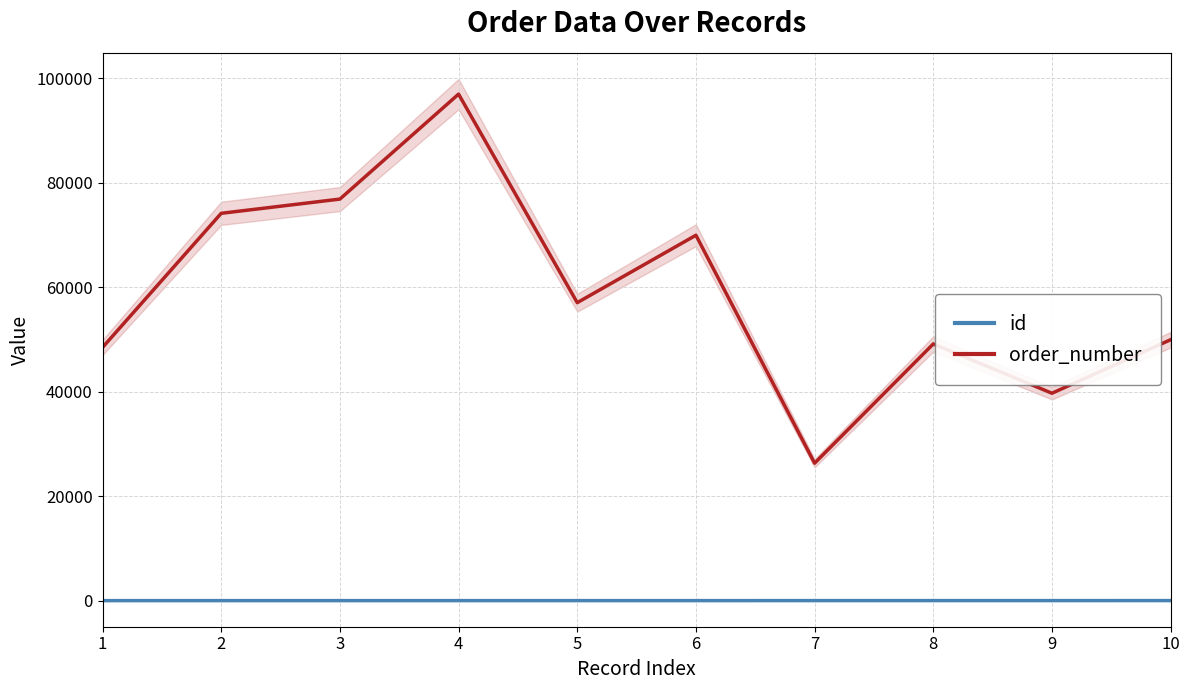

At which category does order_number reach its first local valley?

5